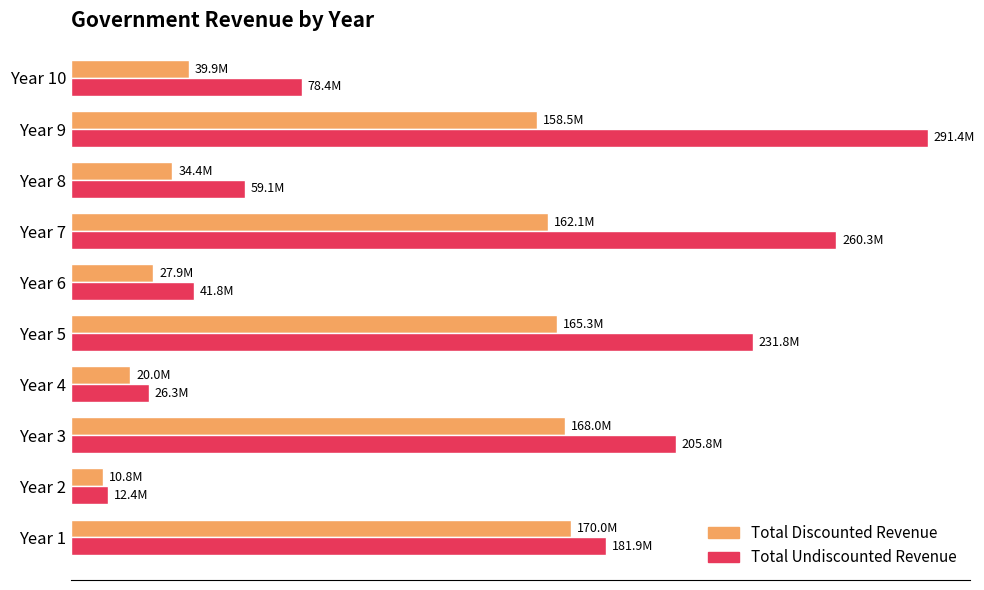

What are all the series names shown in the legend?

Total Discounted Revenue, Total Undiscounted Revenue